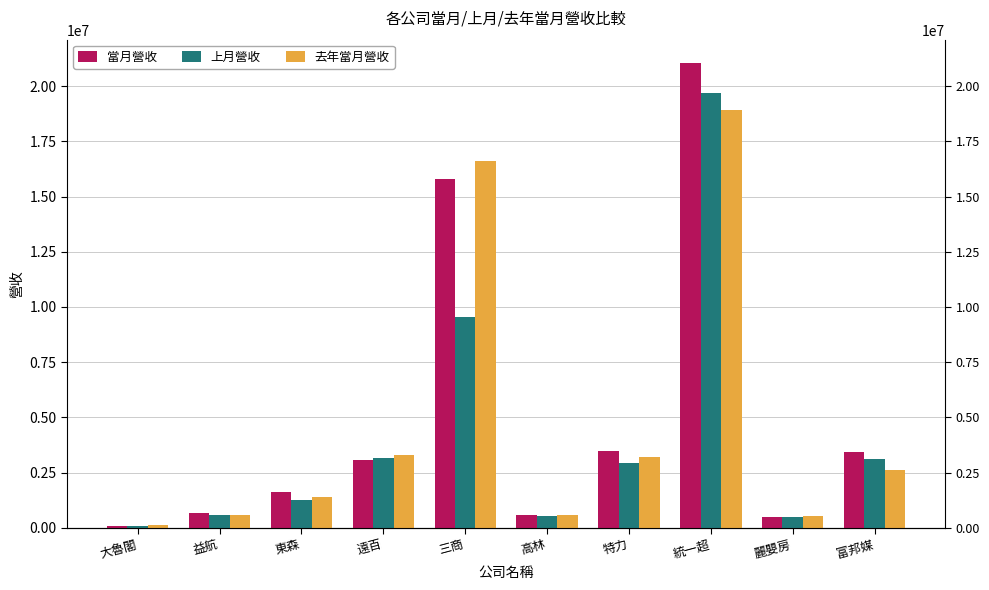

At which label does 當月營收 first exceed 3059068?

三商